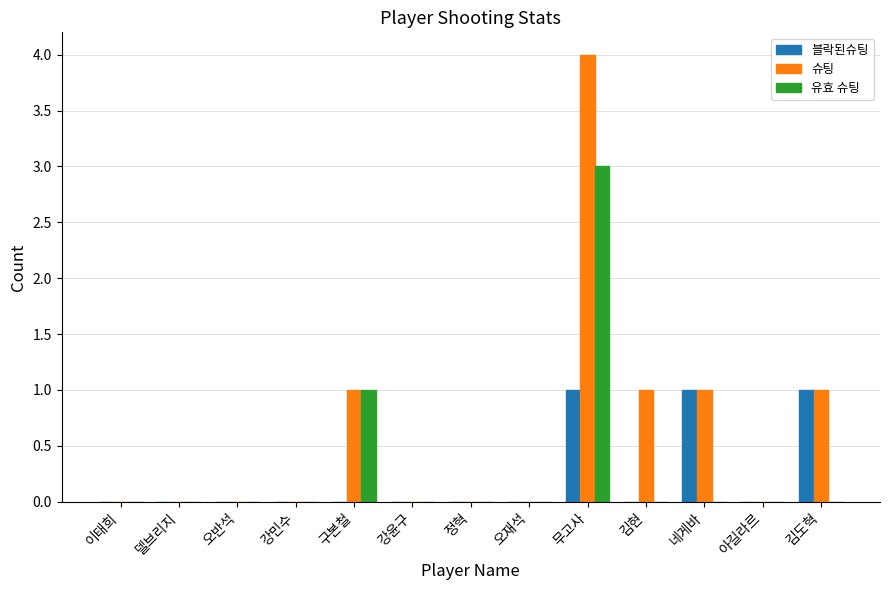

Are the bars grouped side by side (vs. stacked)?

Yes